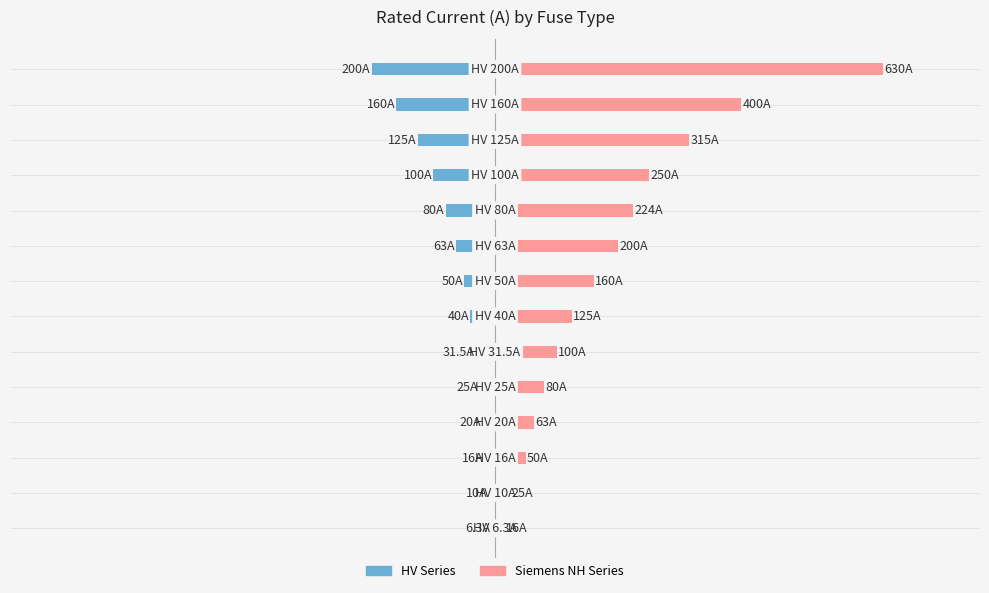

The value of Siemens NH Series at 5 is 100.0. True or false?

True